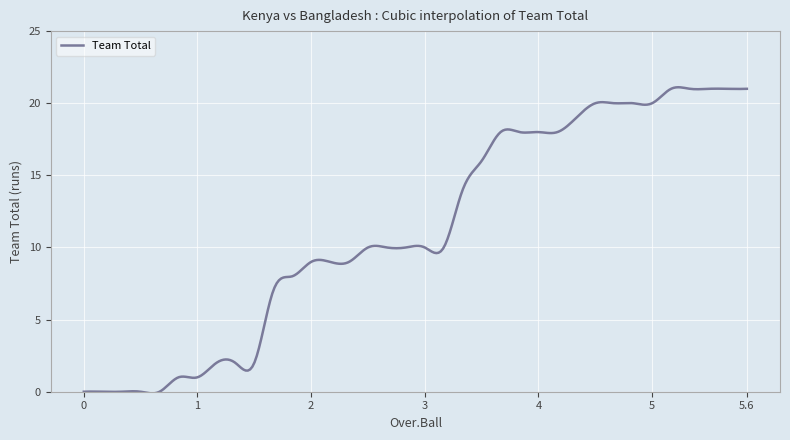

What is the maximum value shown in the chart?

21.1